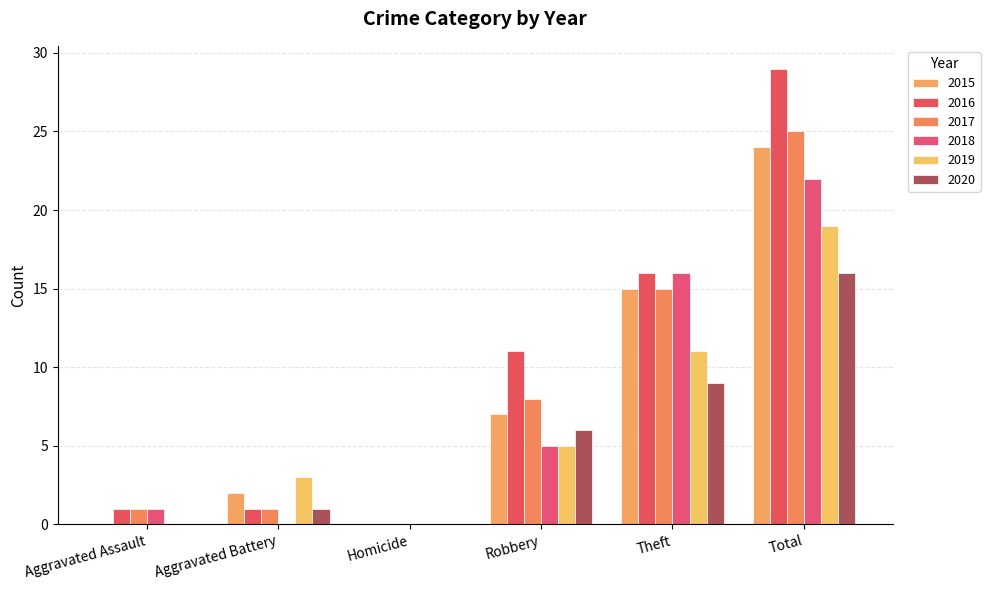

Count the number of categories in the chart.

6